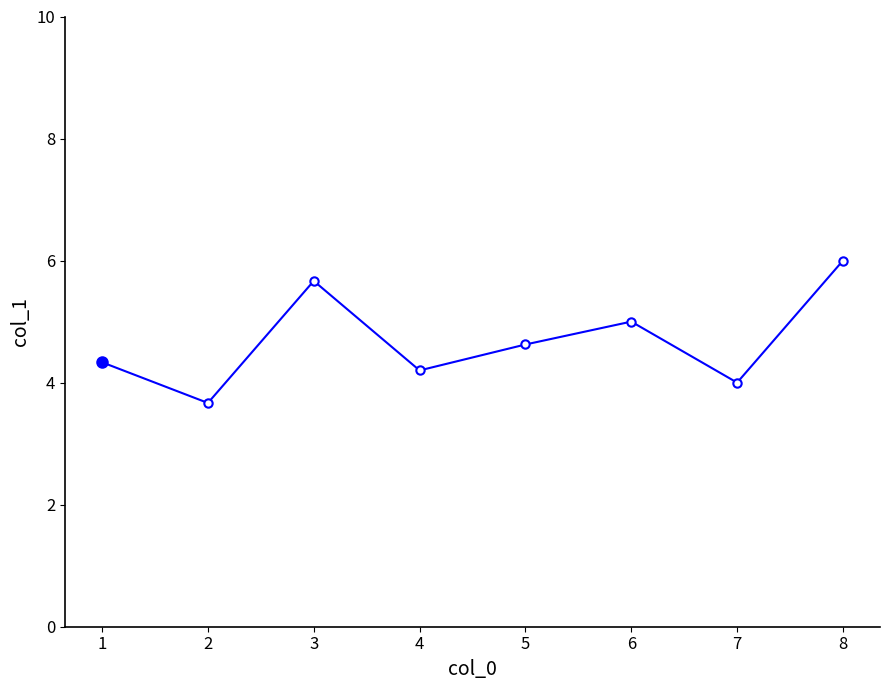

Which has a higher value, 1 or 3?

3